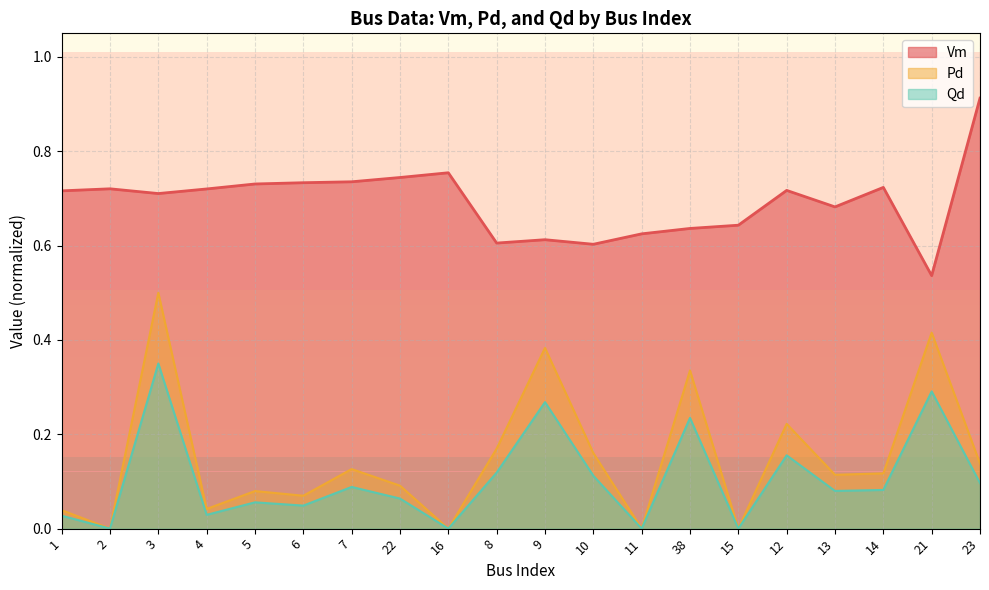

True or false: Pd has a value of 0.3 at 8.

False